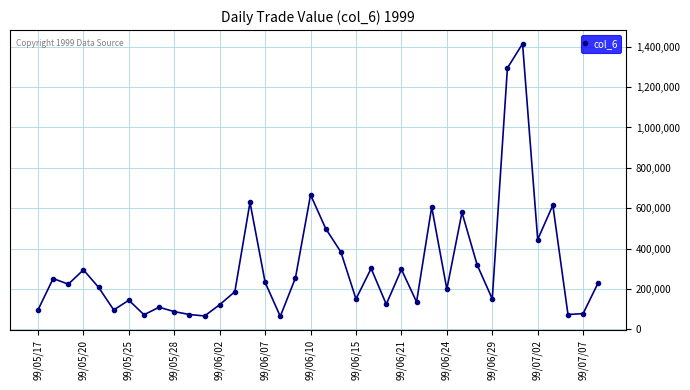

How many lines are shown in the chart?

1